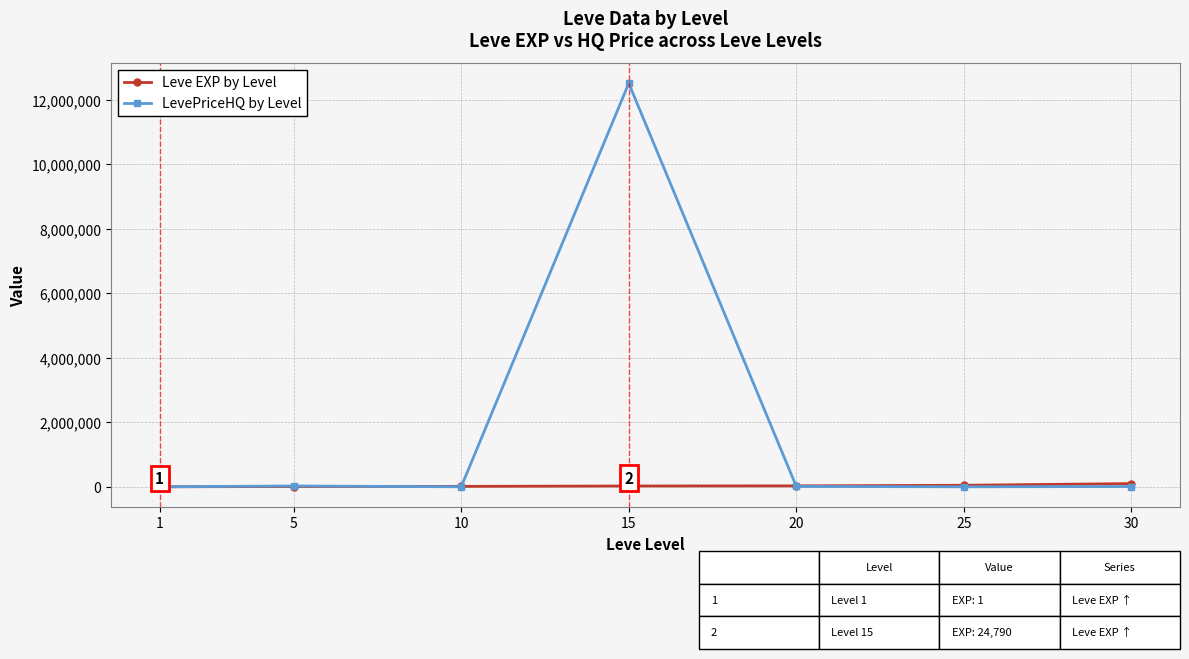

At how many categories does at least one series exceed 4697445?

1